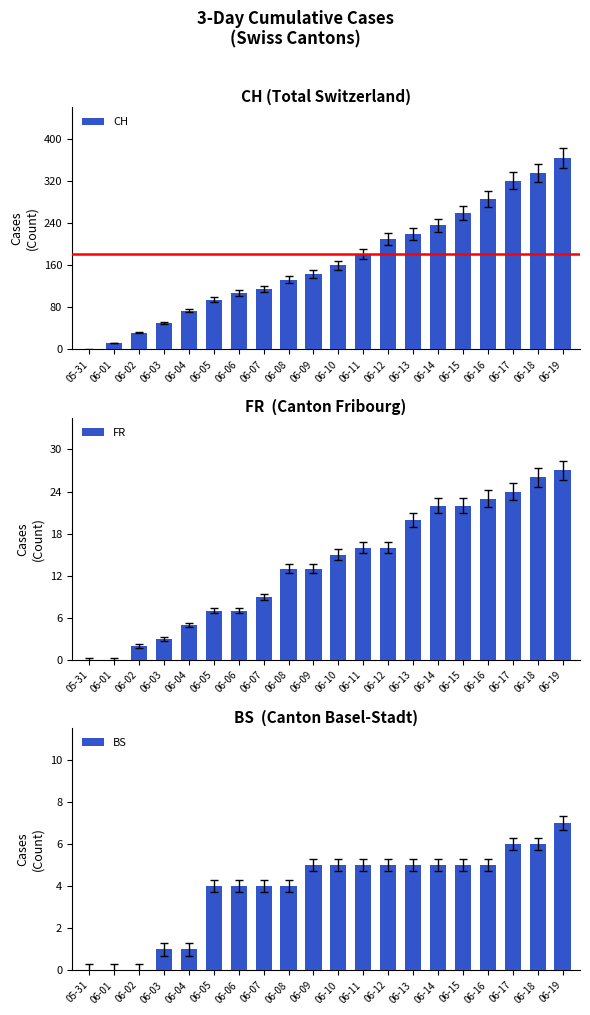

What is the greatest value displayed?

364